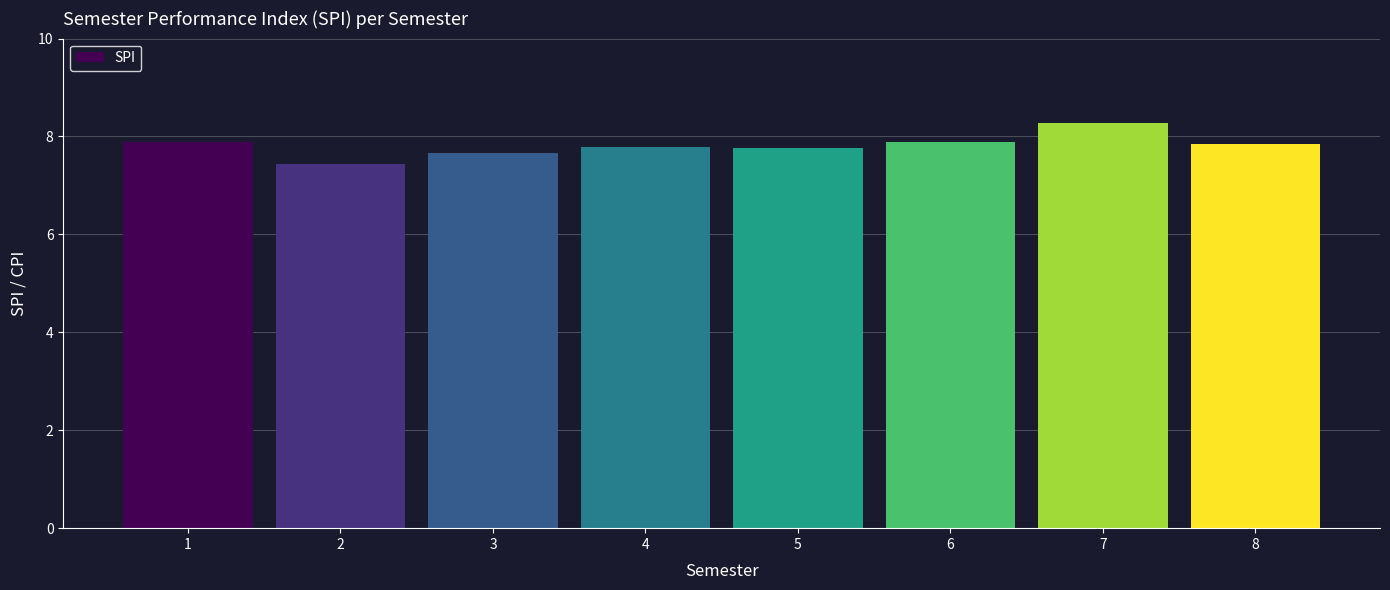

What is the minimum value shown in the chart?

7.4